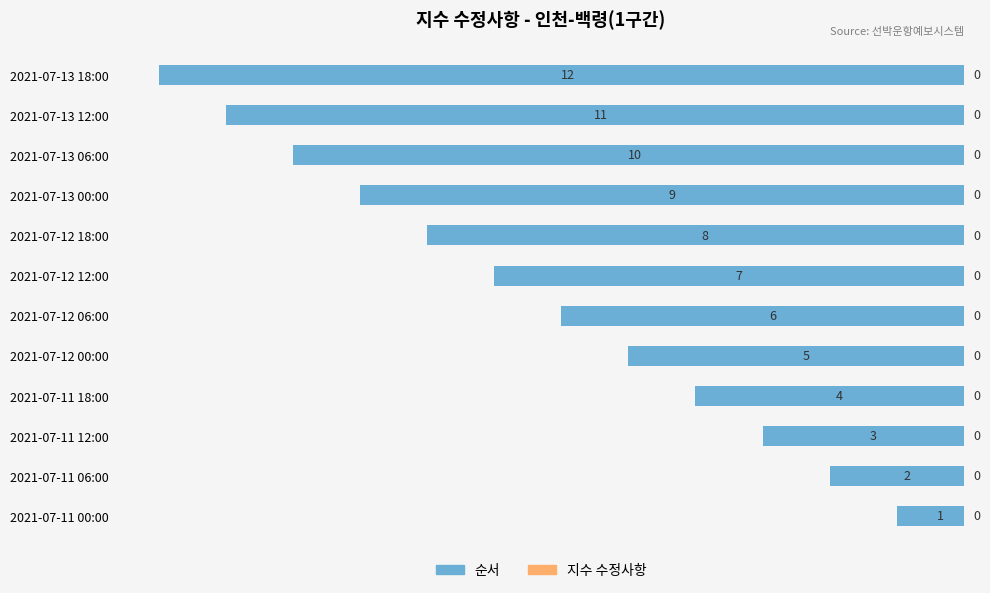

Are the bars grouped side by side (vs. stacked)?

No